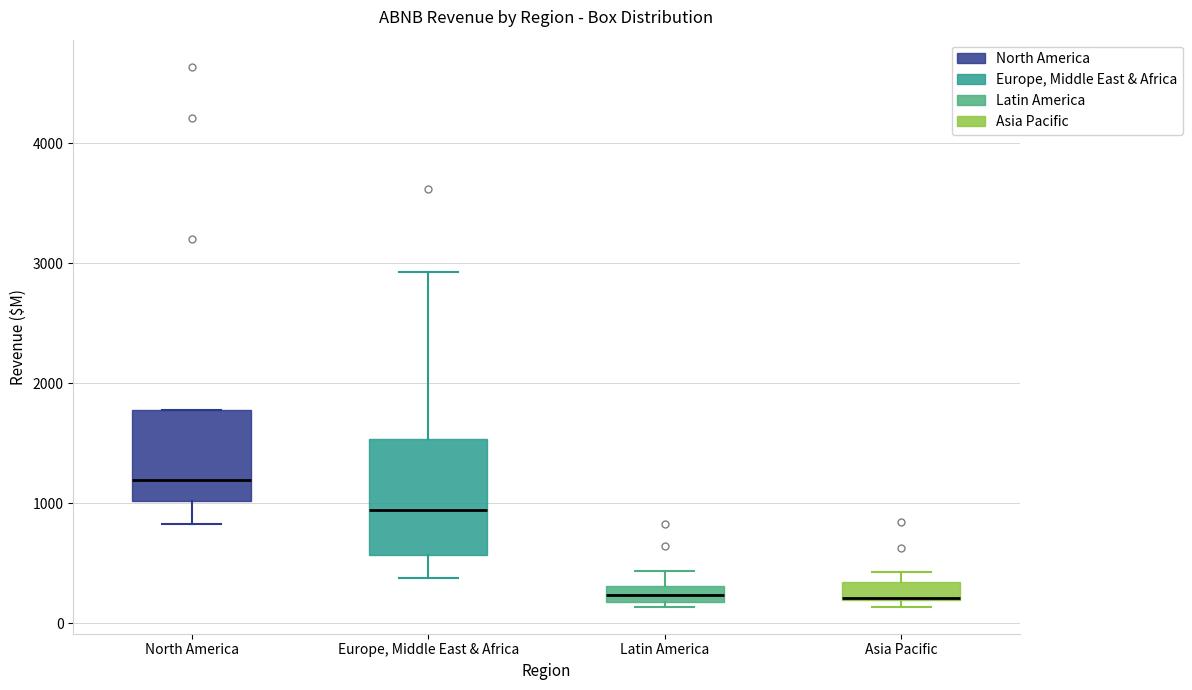

Comparing the boxes themselves (not the whiskers), which one is the tallest?

Europe, Middle East & Africa